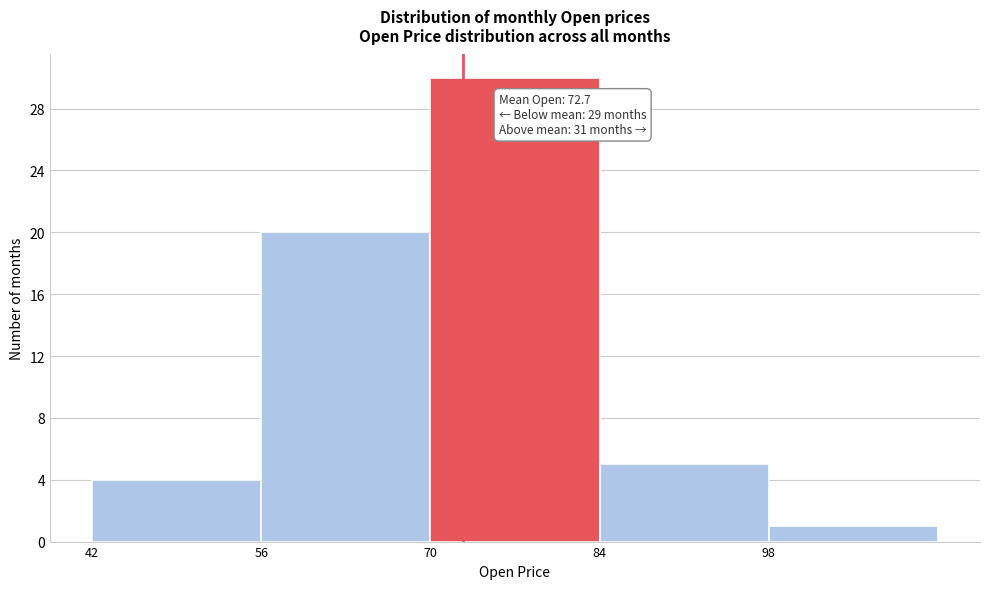

Over which range of the x-axis is the bar tallest?

70 to 84